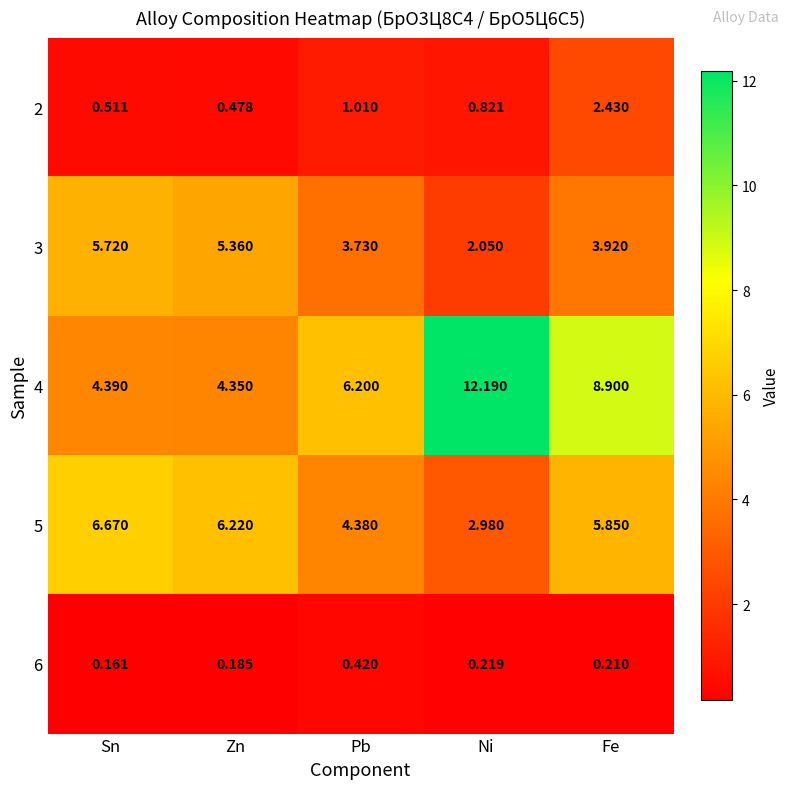

List the labels in order of 5 value, largest first.

Sn, Zn, Fe, Pb, Ni